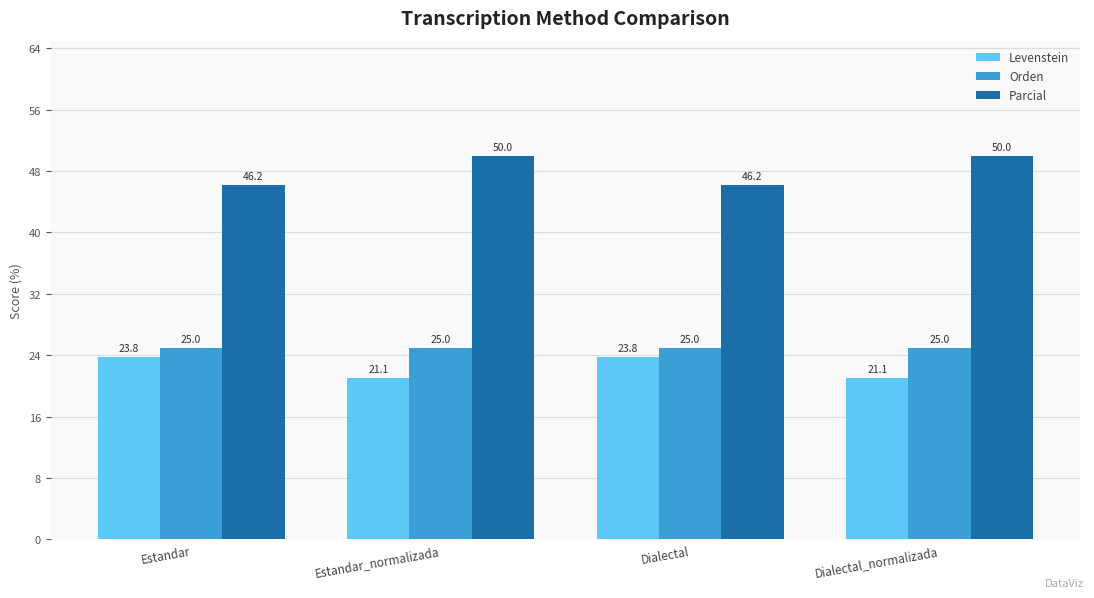

What is the sum of the Orden values at Estandar_normalizada and Estandar?

50.0